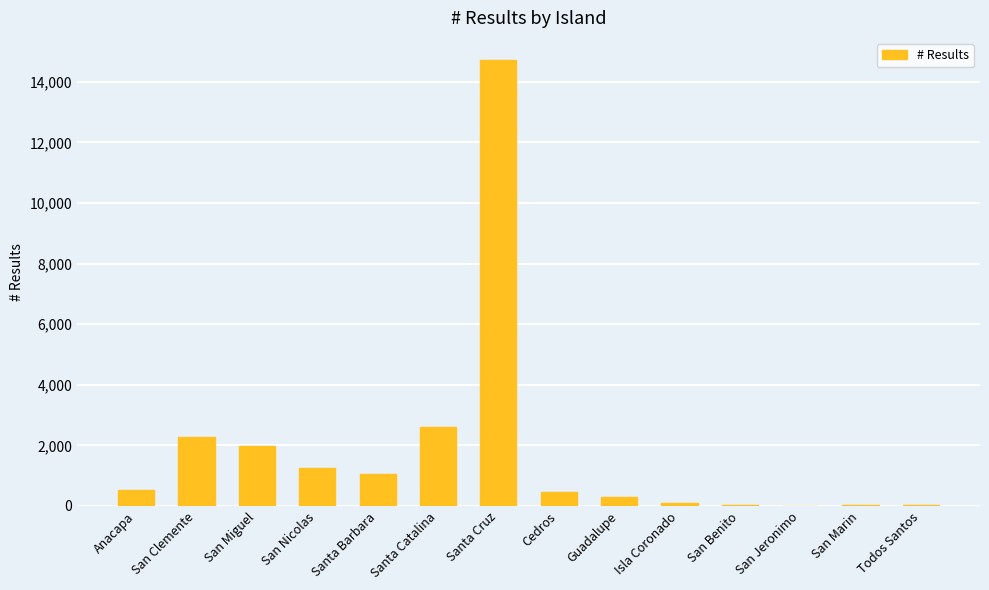

The chart shows a value of 511 at Anacapa. True or false?

True